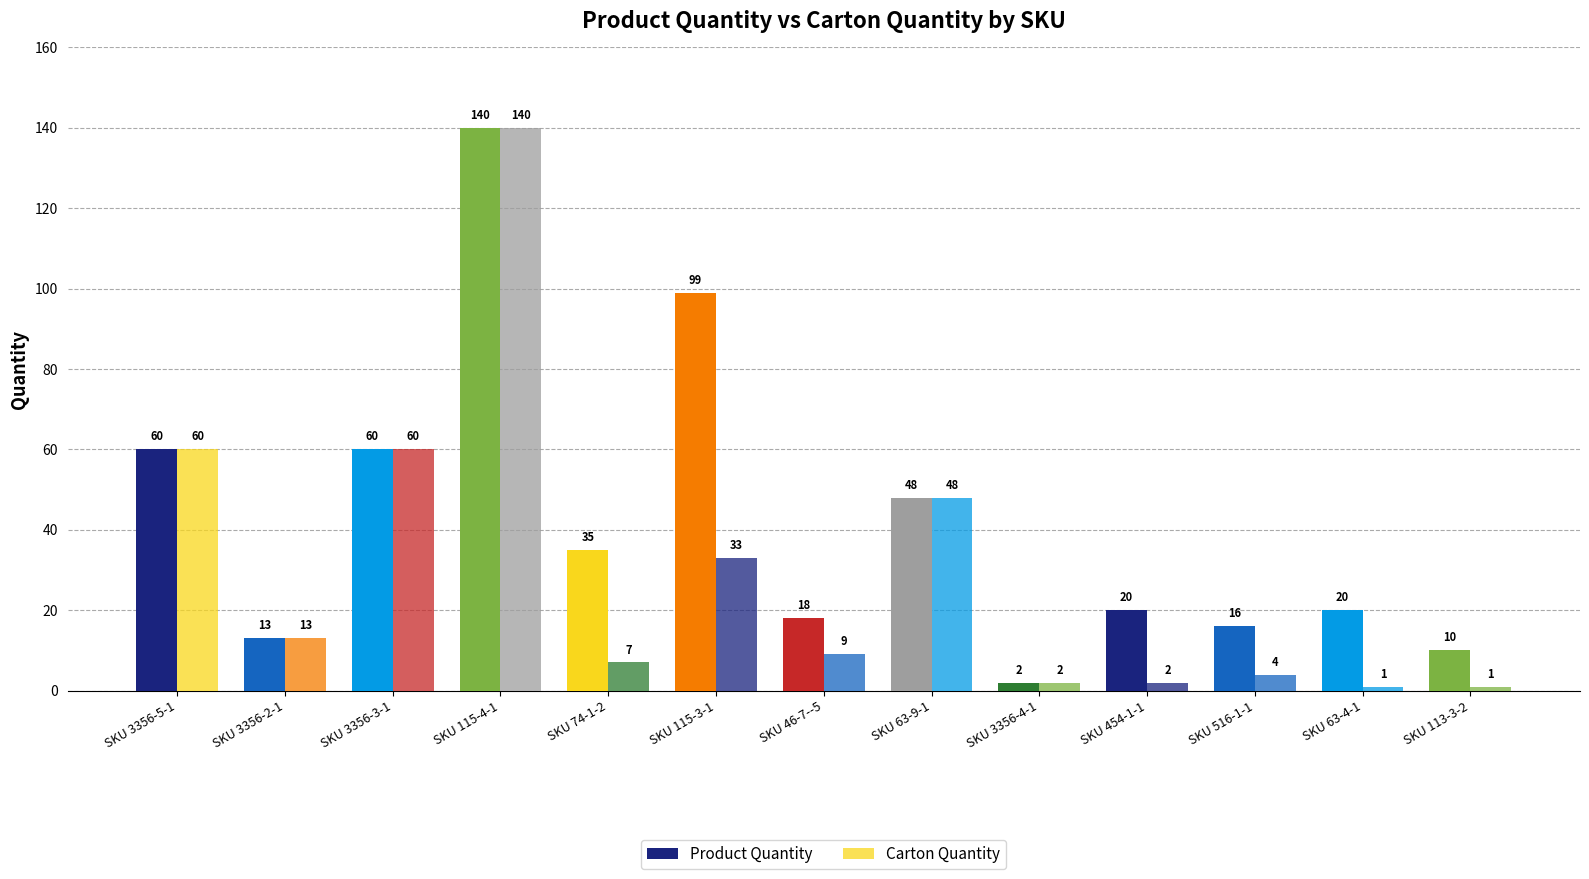

True or false: Product Quantity has a value of 16 at SKU 516-1-1.

True